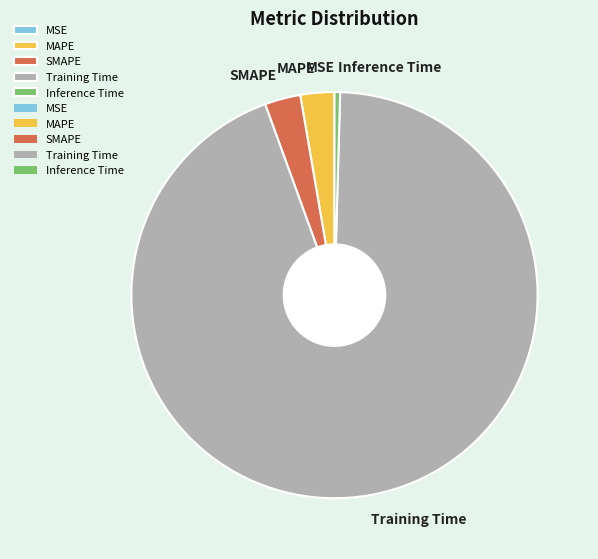

Is the sum of Training Time and MAPE greater than half?

Yes